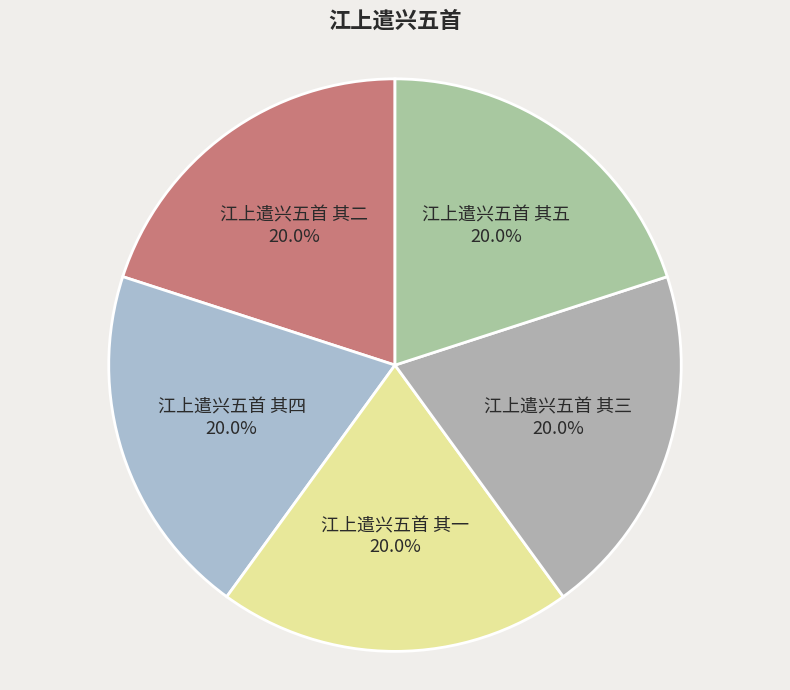

Approximately how many times larger is the value at 江上遣兴五首 其三 20.0% compared to 江上遣兴五首 其一 20.0%?

1.0